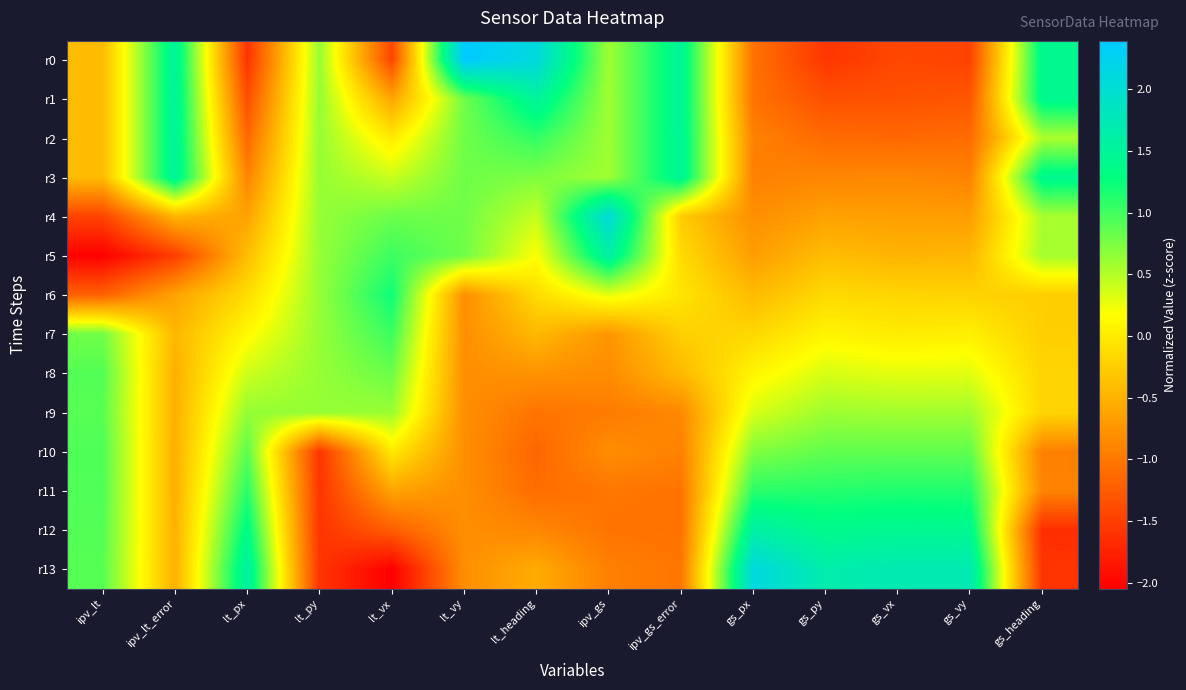

How many series are shown in this chart?

14